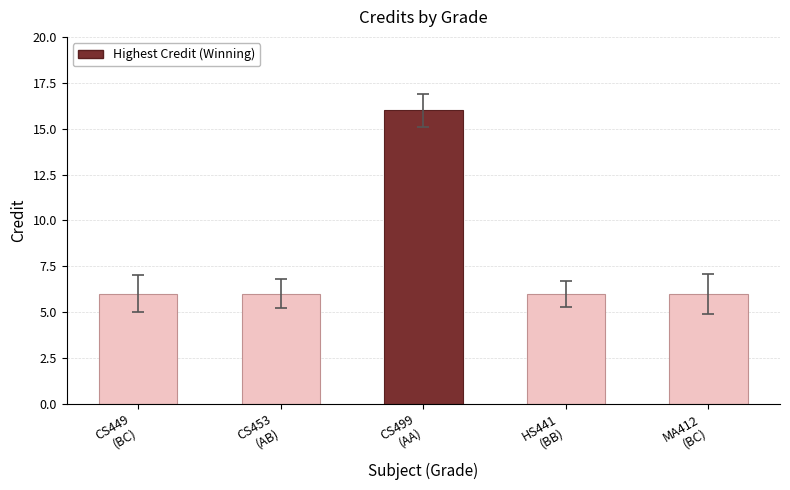

Reading right to left, what are all the values shown in this chart?

6	6	16	6	6